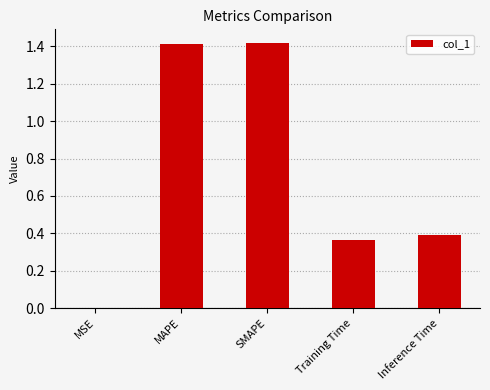

Are the bars grouped side by side (vs. stacked)?

No